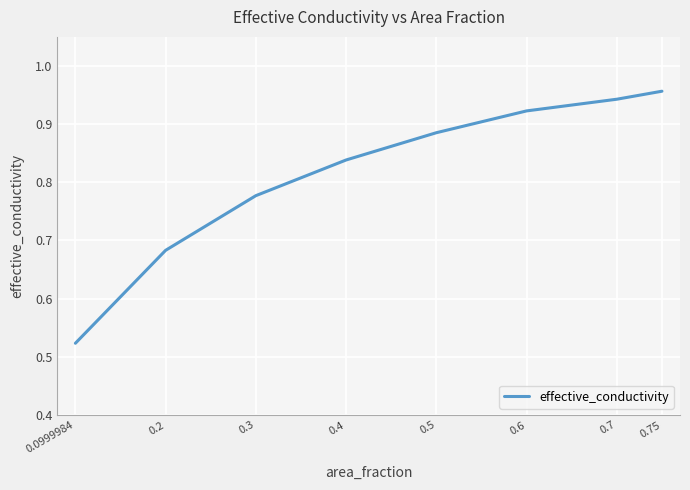

What is the difference between the values at 0.75 and 0.4?

0.1